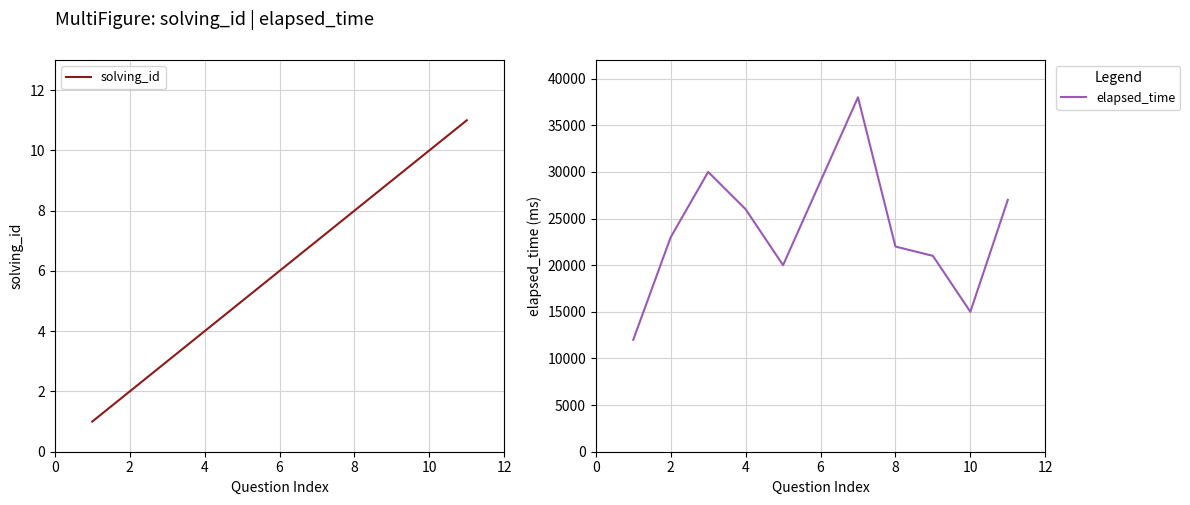

Is it true that solving_id equals 8 at 8?

True